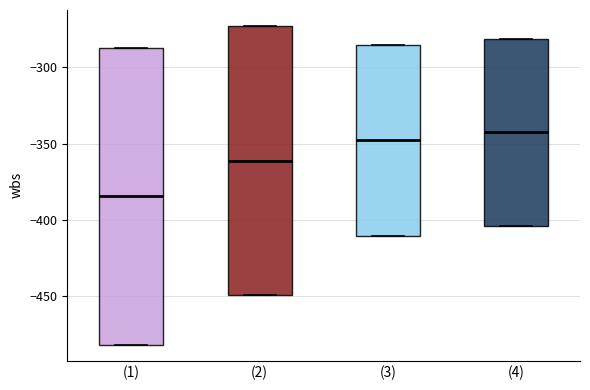

Reading left to right, transcribe this box plot: for each box, give where its median line is, the range the box spans, and where its two whiskers end, as read against the y-axis. The values are not printed on the chart, so give them approximately, as read against the axis.

(1): median -385, box -480 to -285, whiskers -480 to -285
(2): median -360, box -450 to -275, whiskers -450 to -275
(3): median -350, box -410 to -285, whiskers -410 to -285
(4): median -345, box -405 to -280, whiskers -405 to -280